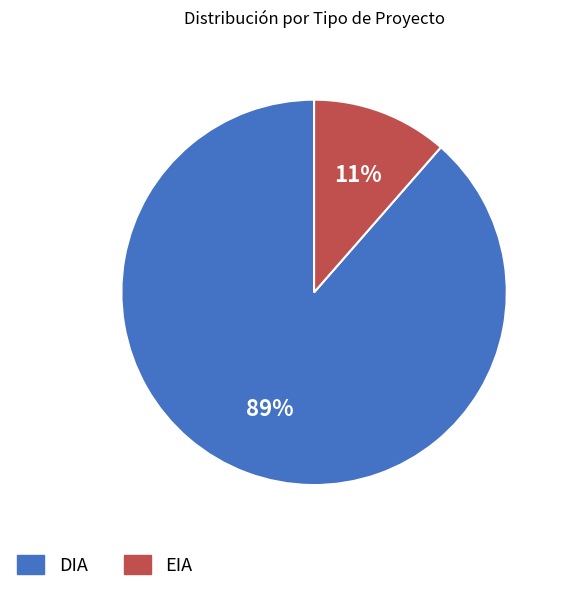

What is the majority slice?

DIA